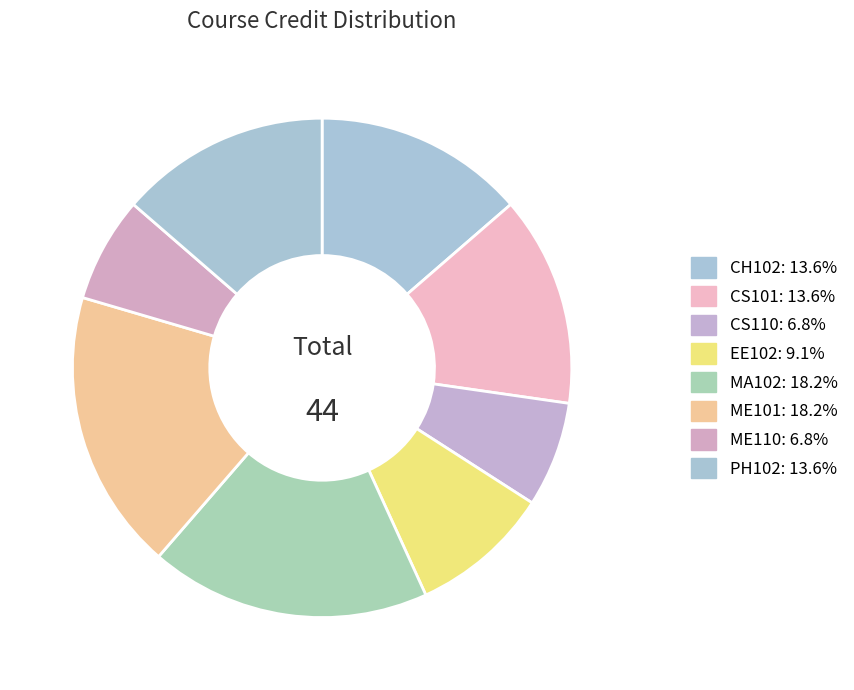

To the nearest percent, what is the difference between the largest and smallest slice percentages?

11%